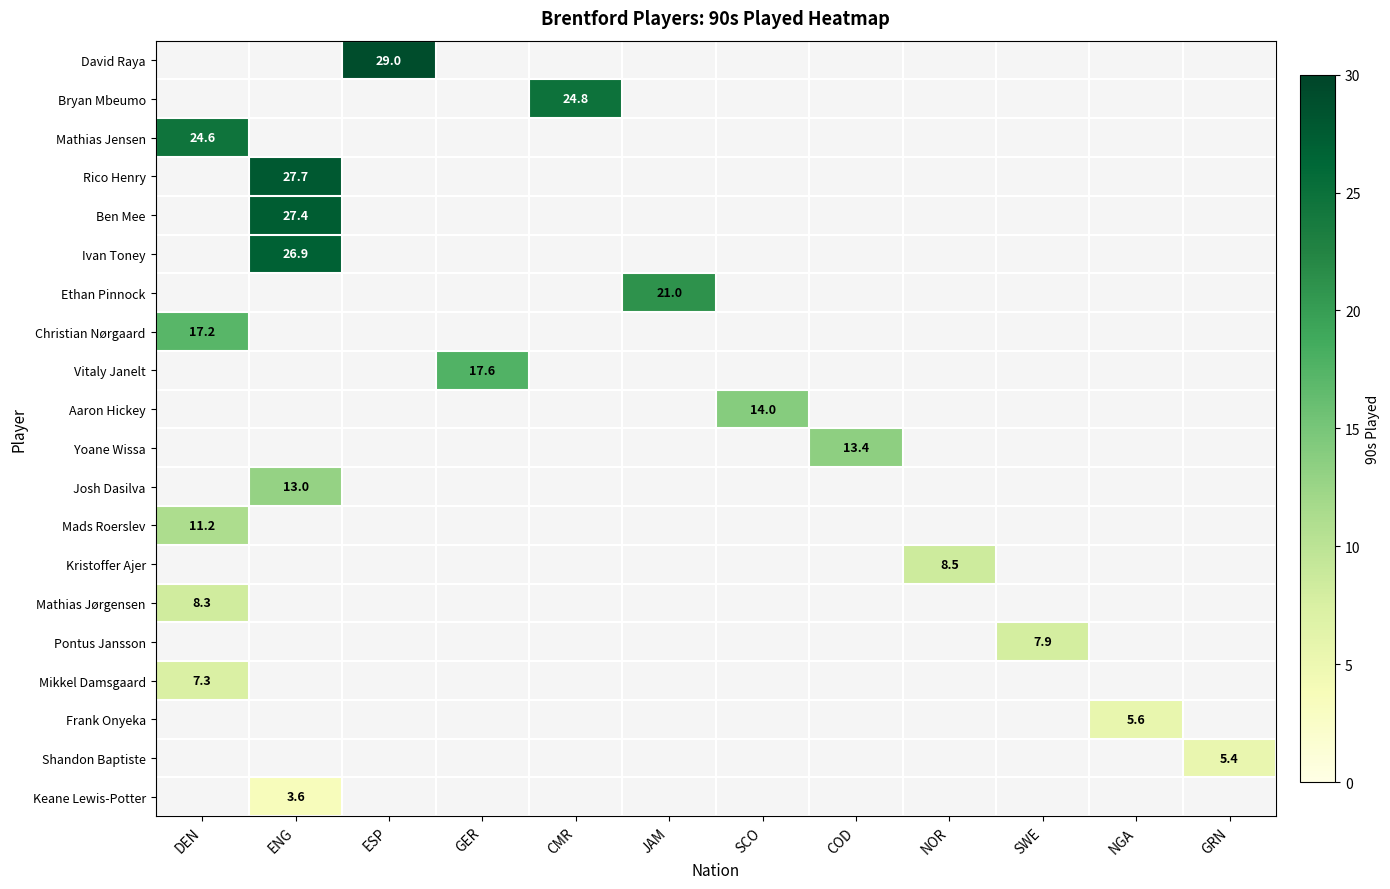

Is it true that Yoane Wissa equals 13.4 at COD?

True